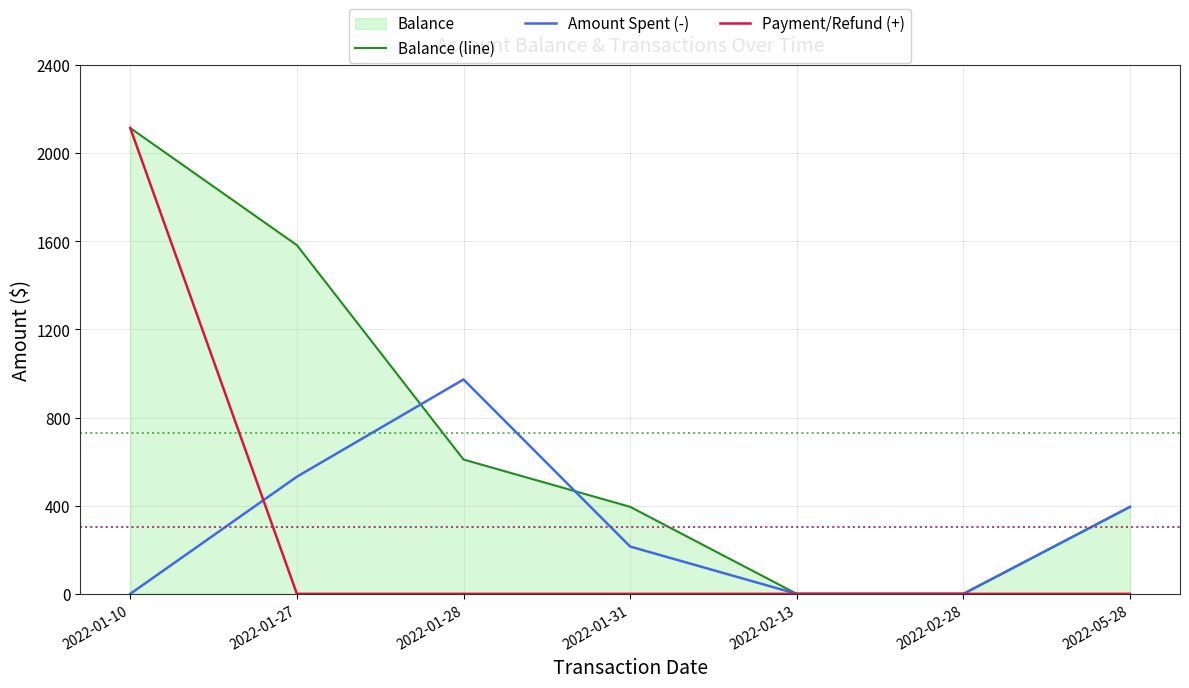

Where is Balance (line) nearest to the value 1057?

2022-01-28